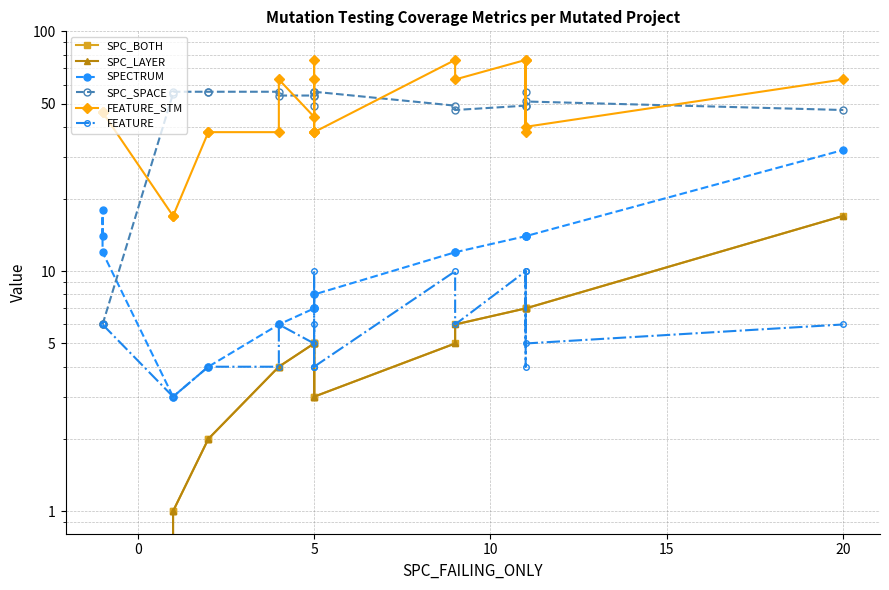

What is the lowest value of the SPECTRUM series?

3